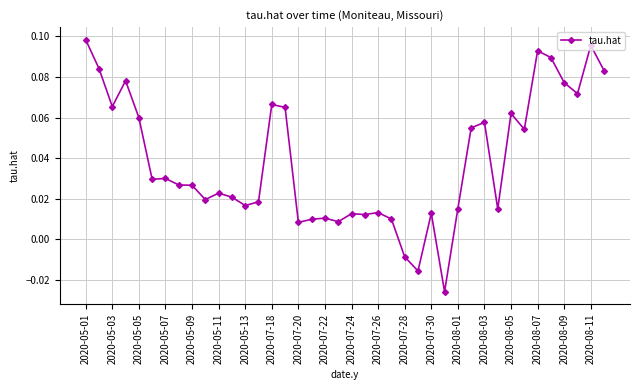

True or false: there are more than 2 points higher than both neighbors.

True